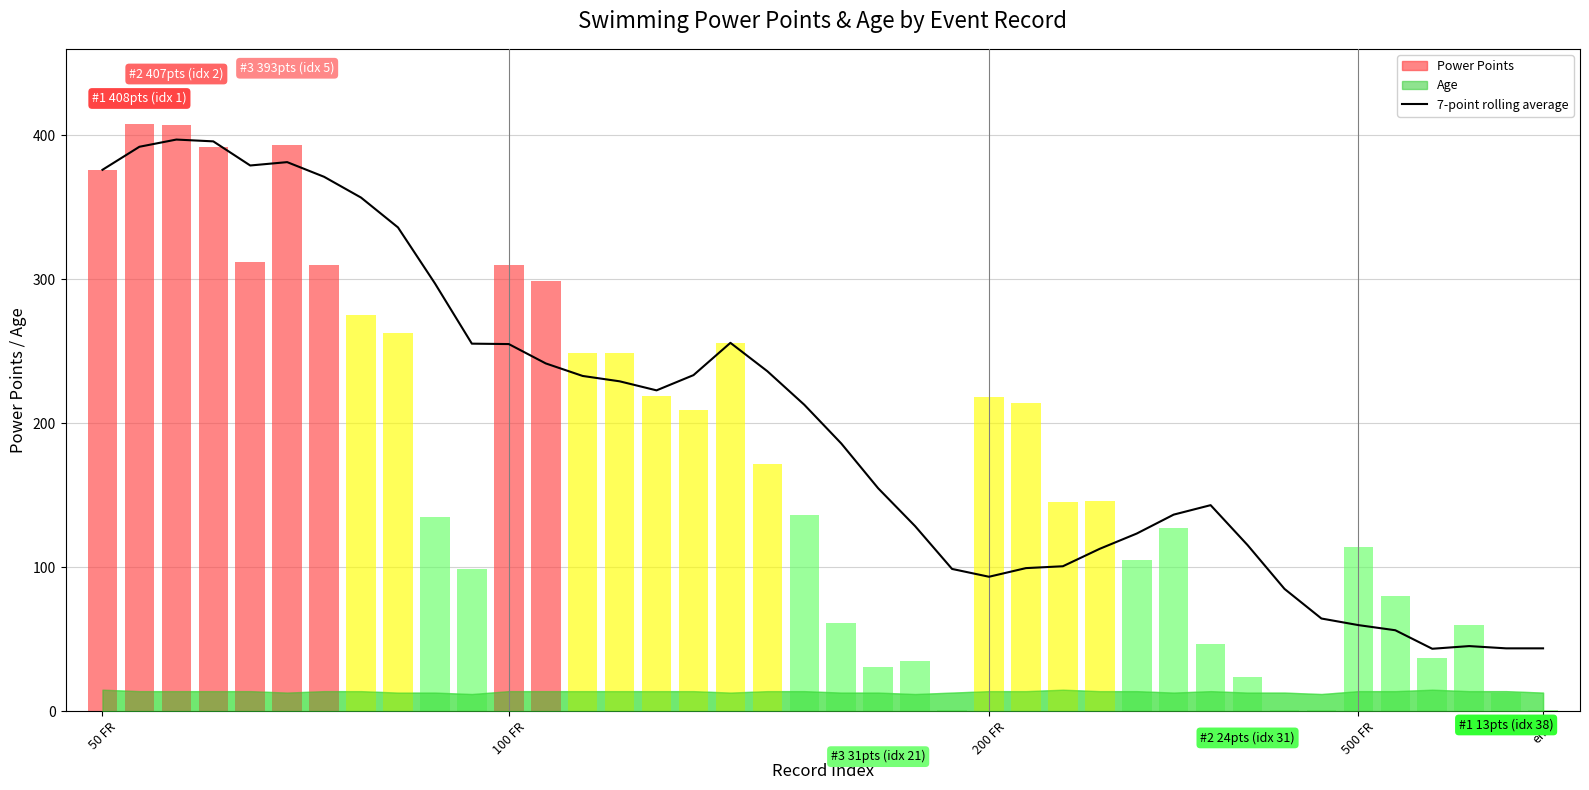

How many bars are there in total?

40